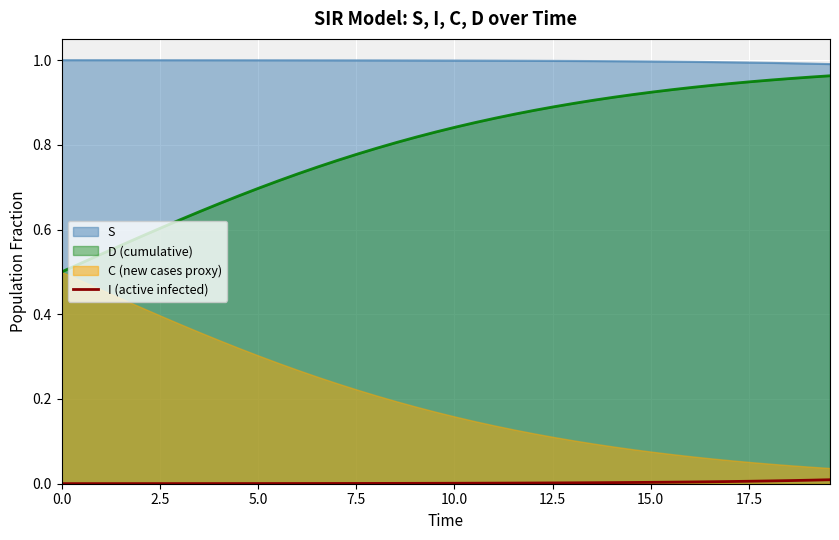

True or false: D (cumulative) and S cross at least once.

False